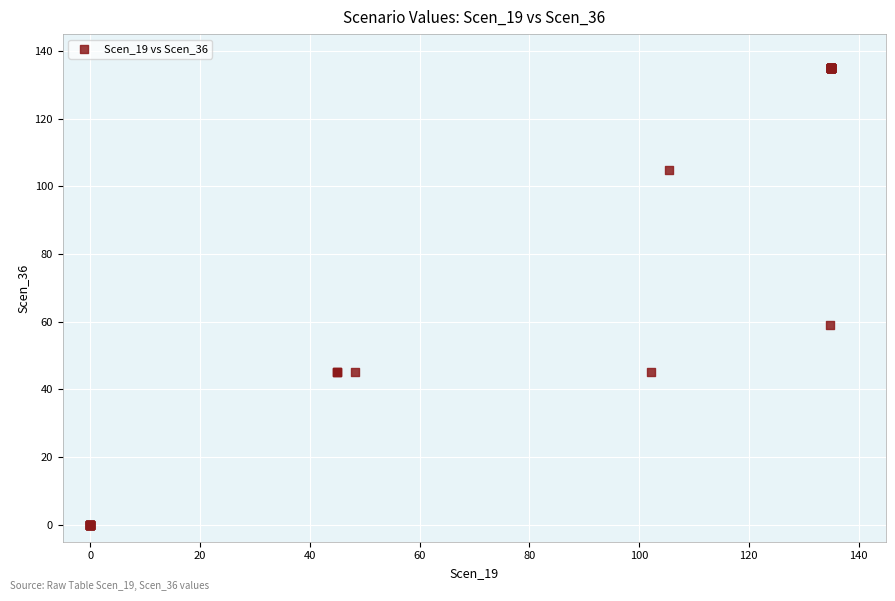

What Y value in the scatter plot is closest to 67?

58.9